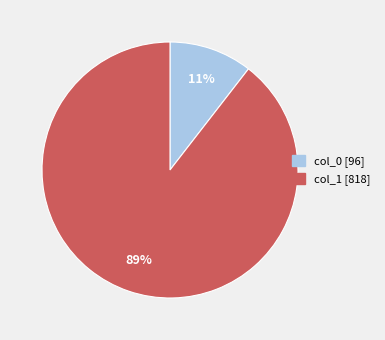

How many segments does this pie chart have?

2